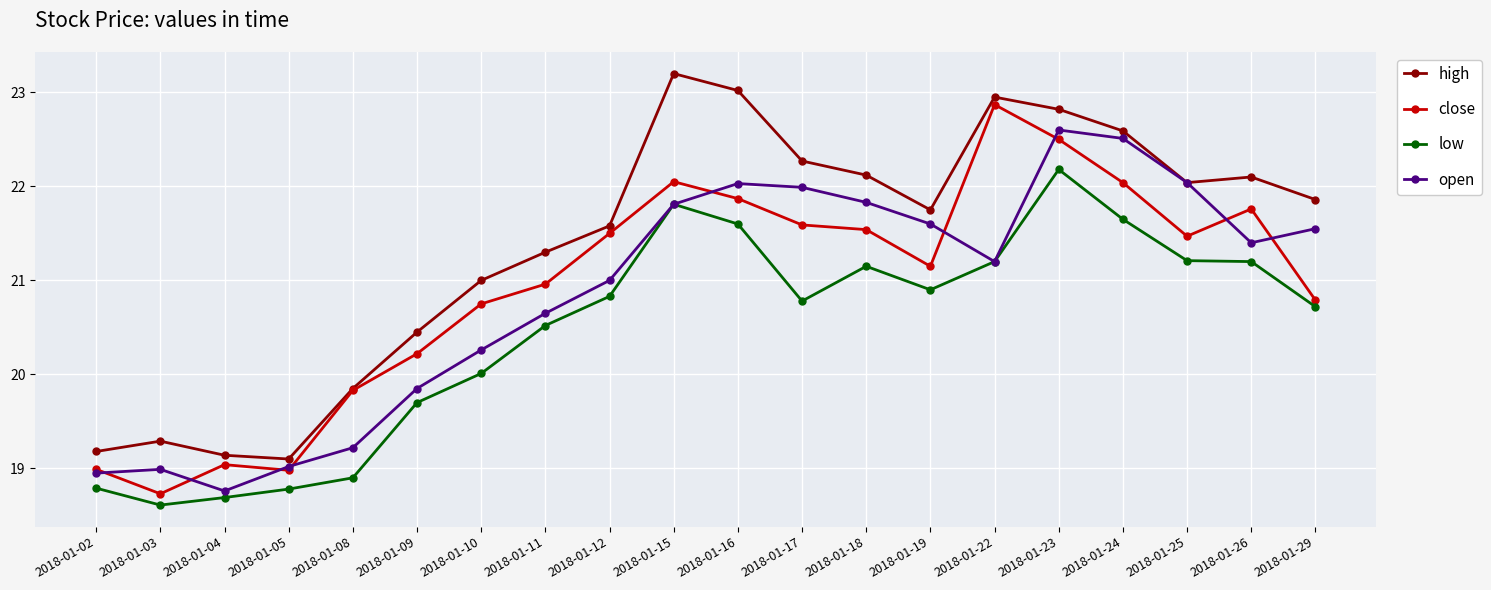

Is the value of high at 2018-01-09 greater than the value of close at 2018-01-03?

Yes